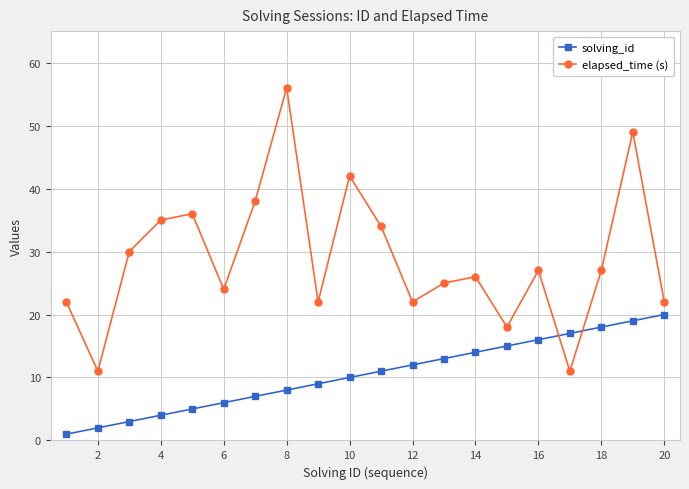

In elapsed_time (s), how many points are lower than both neighbors (excluding endpoints)?

6